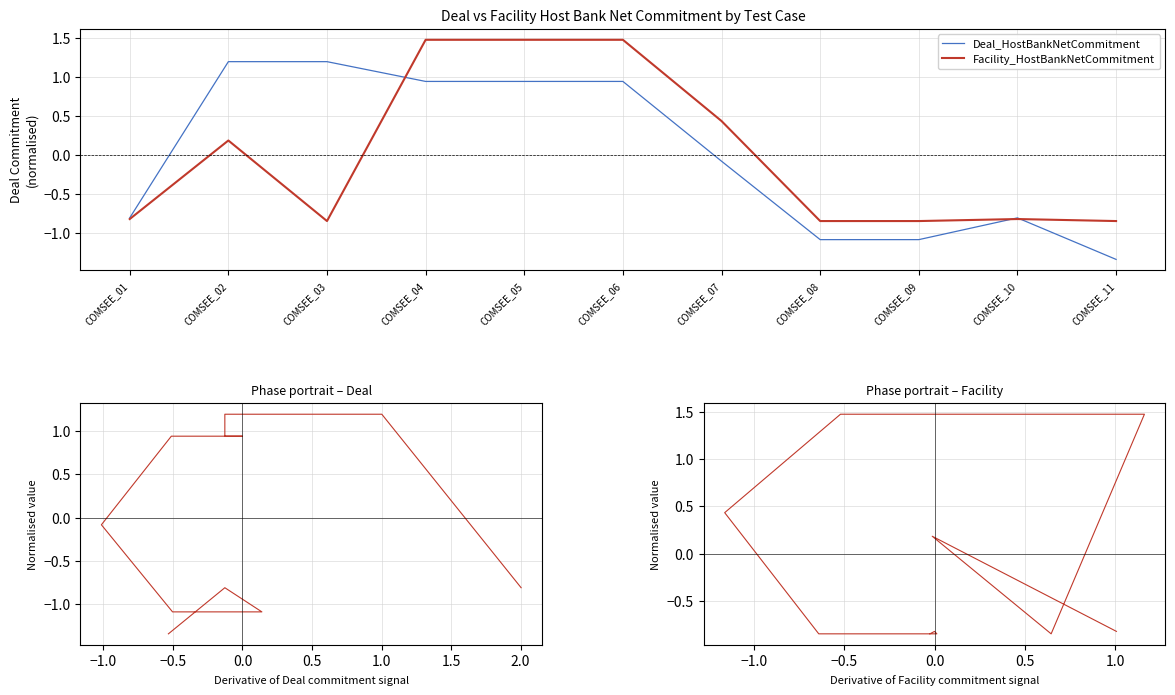

List the series in order of their peak value, lowest first.

Deal_HostBankNetCommitment, Facility_HostBankNetCommitment